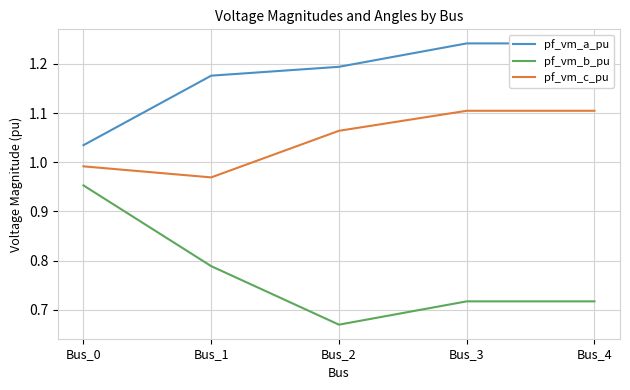

At Bus_2, list the series in order from largest to smallest.

pf_vm_a_pu, pf_vm_c_pu, pf_vm_b_pu